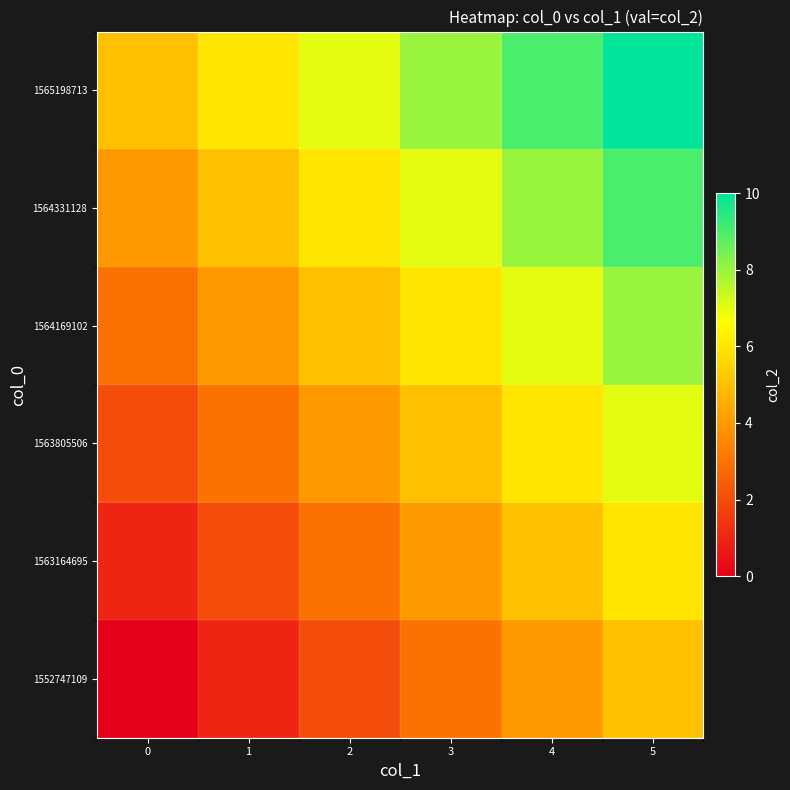

At how many categories does at least one series exceed 6?

4